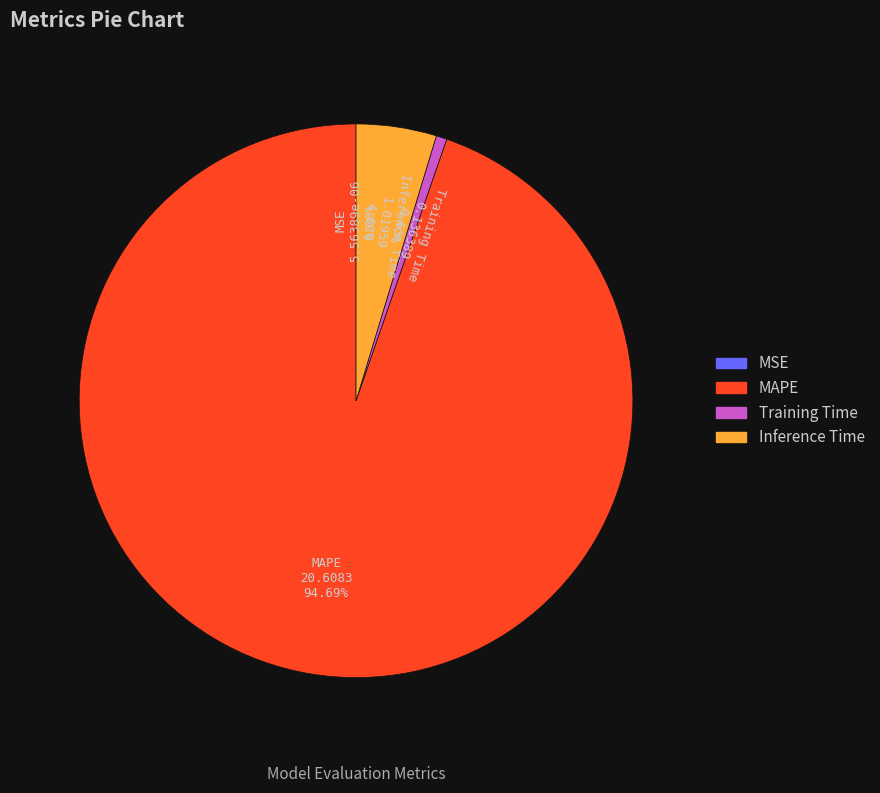

Is there any slice that represents more than half of the pie?

Yes